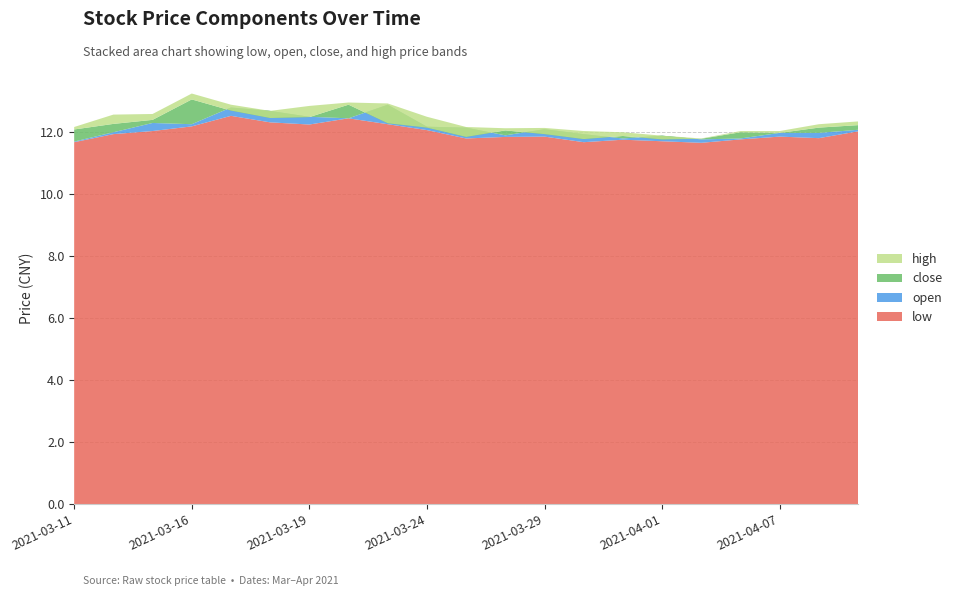

Reading right to left, list all the values displayed in this chart.

low: 12.0	11.8	11.9	11.8	11.7	11.7	11.8	11.7	11.9	11.8	11.8	12.1	12.3	12.4	12.2	12.3	12.5	12.2	12.0	11.9	11.7
open: 12.1	12.0	12.0	11.8	11.8	11.9	11.8	11.9	12.1	11.9	12.2	12.2	12.9	12.4	12.5	12.7	12.8	12.3	12.3	12.0	11.7
close: 12.2	12.2	12.0	12.0	11.8	11.8	11.9	11.8	11.9	12.1	11.8	12.2	12.3	12.9	12.5	12.5	12.7	13.1	12.4	12.3	12.1
high: 12.3	12.3	12.0	12.0	11.8	11.9	12.0	12.0	12.1	12.1	12.2	12.5	12.9	13.0	12.8	12.7	12.9	13.2	12.6	12.6	12.2